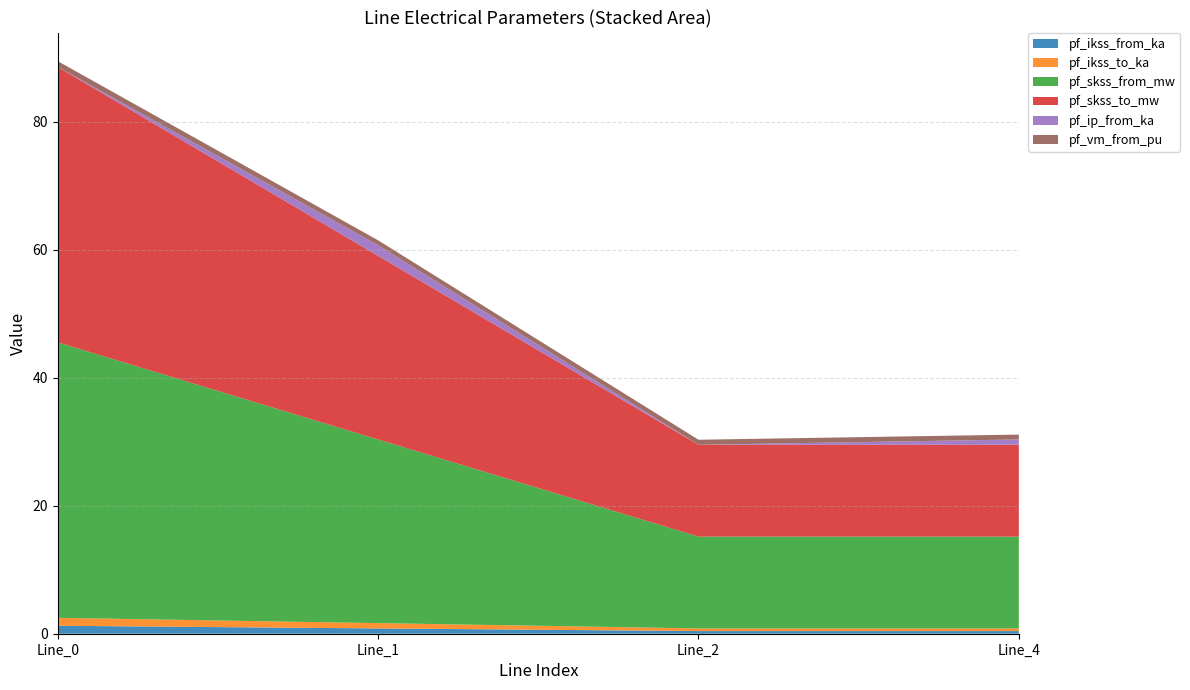

Reading right to left, list all the values displayed in this chart.

pf_ikss_from_ka: Line_4=0.4	Line_2=0.4	Line_1=0.8	Line_0=1.2
pf_ikss_to_ka: Line_4=0.4	Line_2=0.4	Line_1=0.8	Line_0=1.2
pf_skss_from_mw: Line_4=14.4	Line_2=14.4	Line_1=28.7	Line_0=43.1
pf_skss_to_mw: Line_4=14.4	Line_2=14.4	Line_1=28.7	Line_0=43.1
pf_ip_from_ka: Line_4=0.8	Line_2=0.0	Line_1=1.7	Line_0=0.0
pf_vm_from_pu: Line_4=0.8	Line_2=0.8	Line_1=0.8	Line_0=0.9